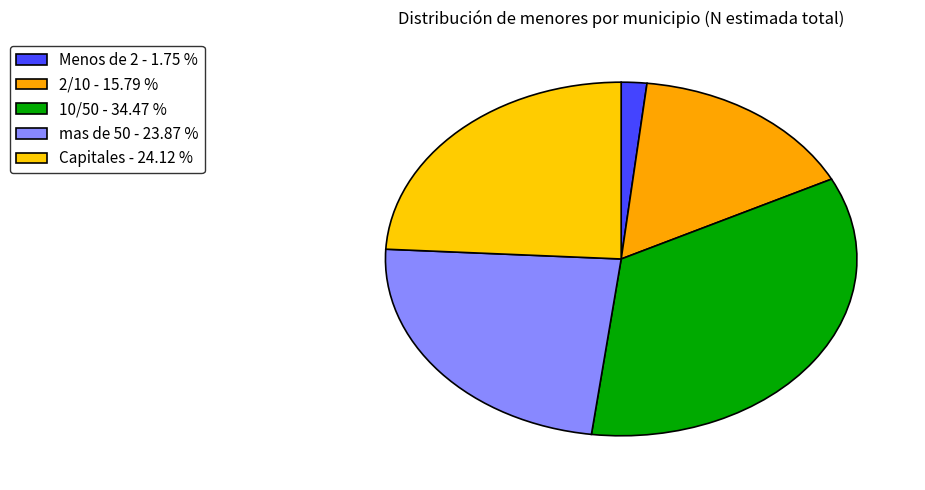

What is the change in value from 10/50 to mas de 50?

-76978